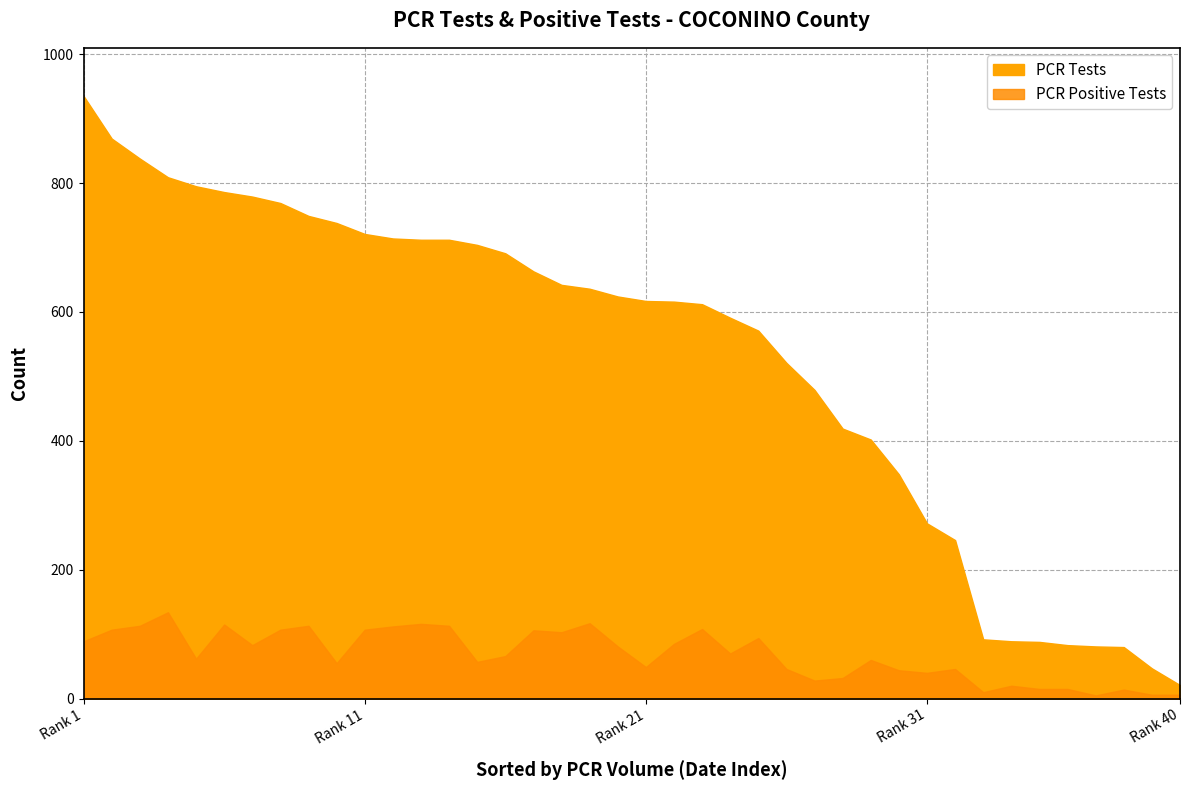

Does the chart display data point markers on the line(s)?

No